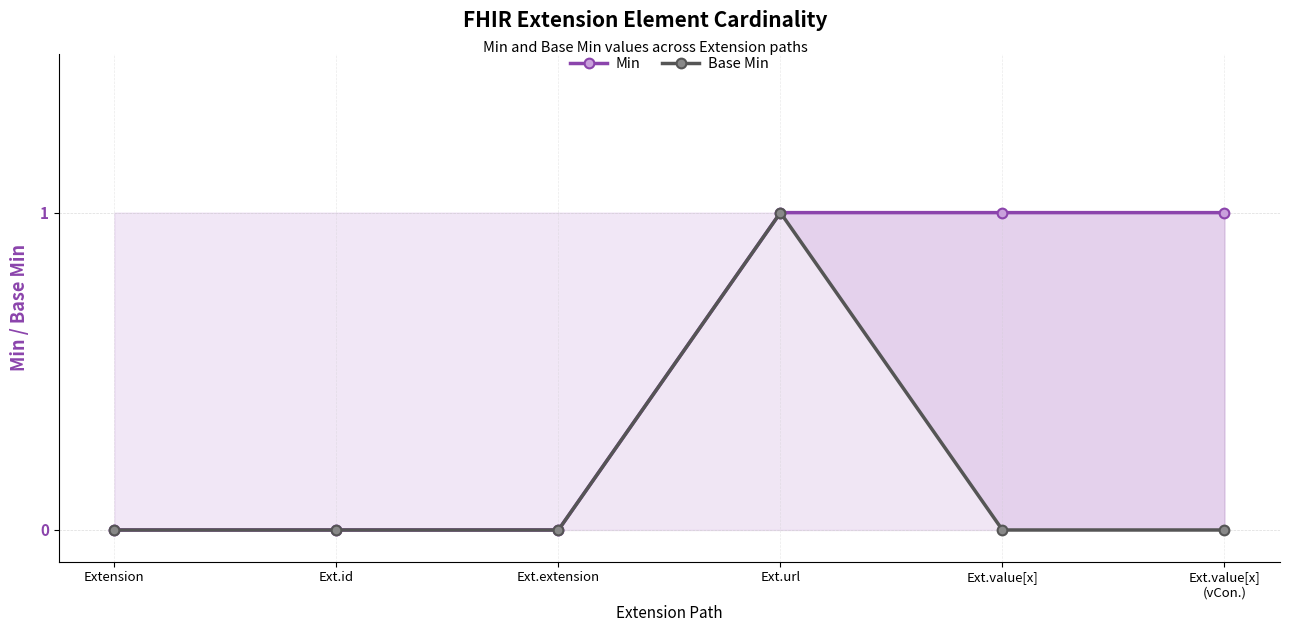

Reading left to right, list all the values displayed in this chart.

Min: Extension=0	Ext.id=0	Ext.extension=0	Ext.url=1	Ext.value[x]=1	Ext.value[x]
(vCon.)=1
Base Min: Extension=0	Ext.id=0	Ext.extension=0	Ext.url=1	Ext.value[x]=0	Ext.value[x]
(vCon.)=0